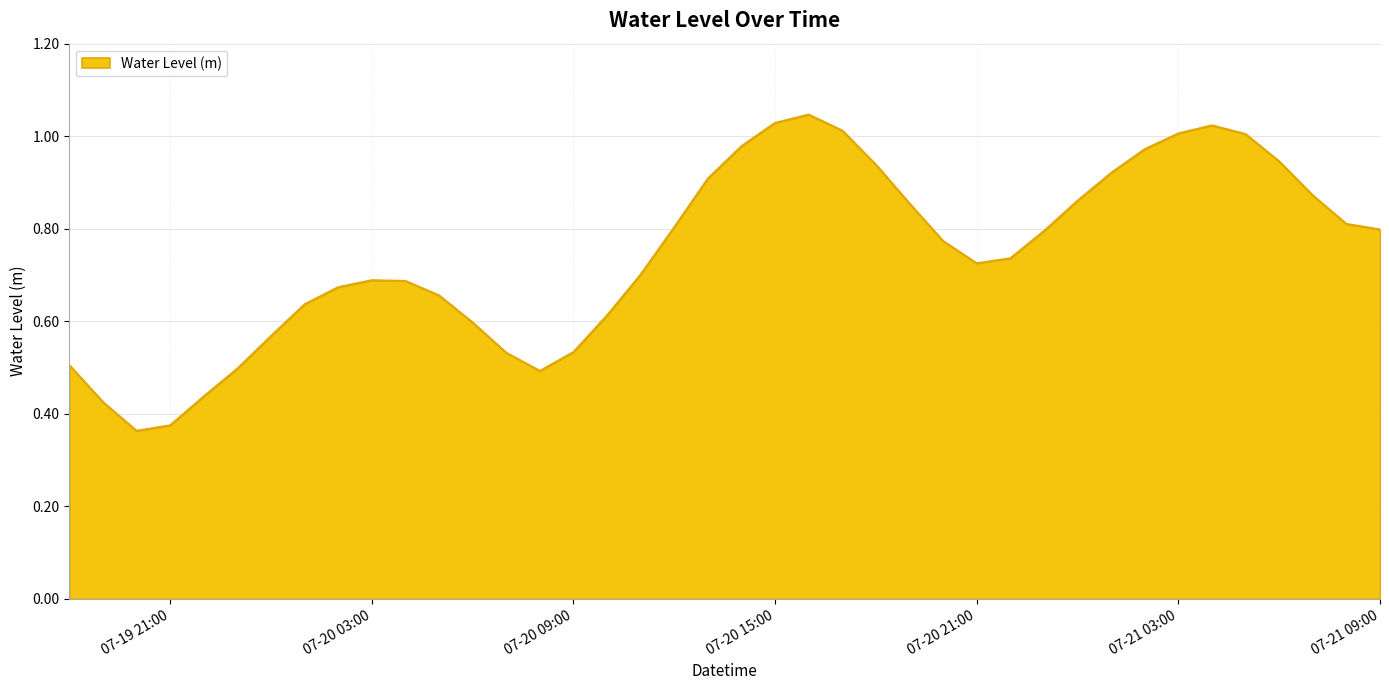

How many lines are shown in the chart?

1